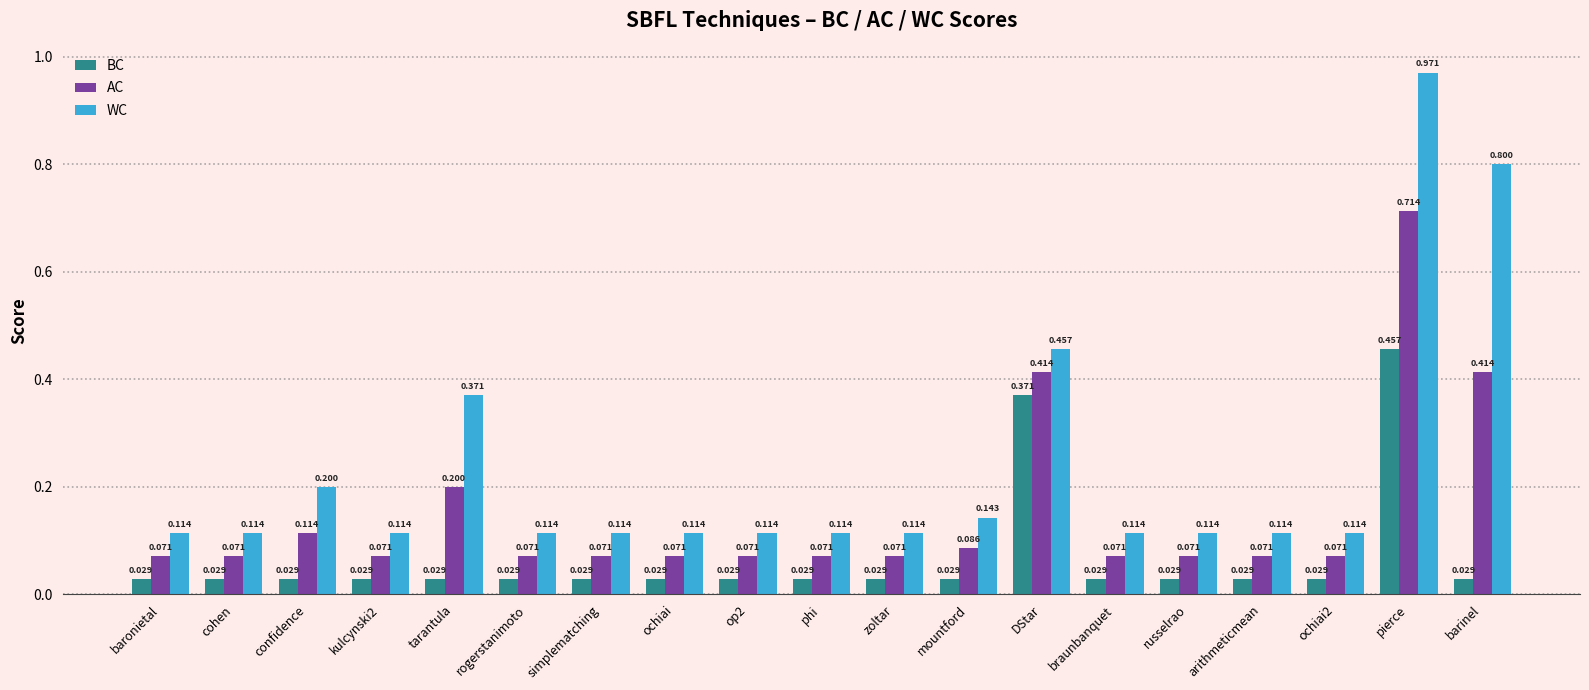

Which series has the widest spread of values?

WC